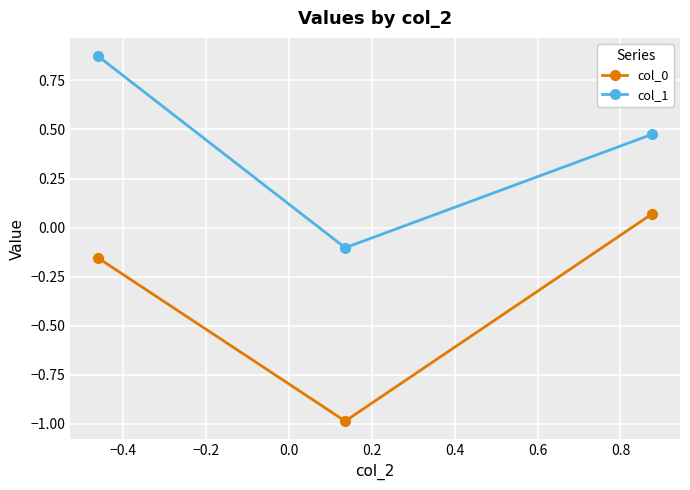

What is the sum of all col_1 values?

1.2